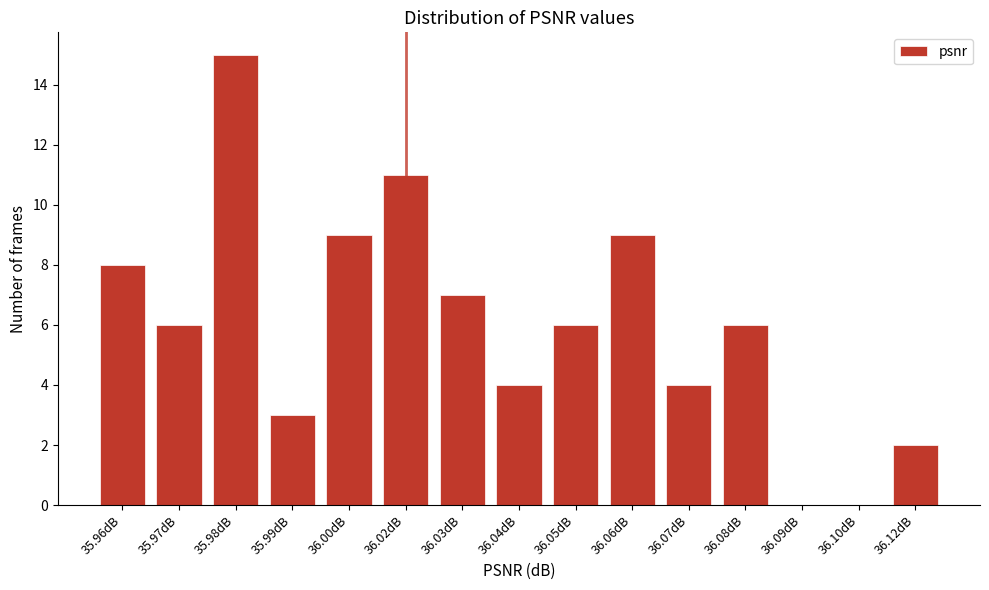

Reading right to left, what are all the values shown in this chart?

36.12dB=2	36.10dB=0	36.09dB=0	36.08dB=6	36.07dB=4	36.06dB=9	36.05dB=6	36.04dB=4	36.03dB=7	36.02dB=11	36.00dB=9	35.99dB=3	35.98dB=15	35.97dB=6	35.96dB=8